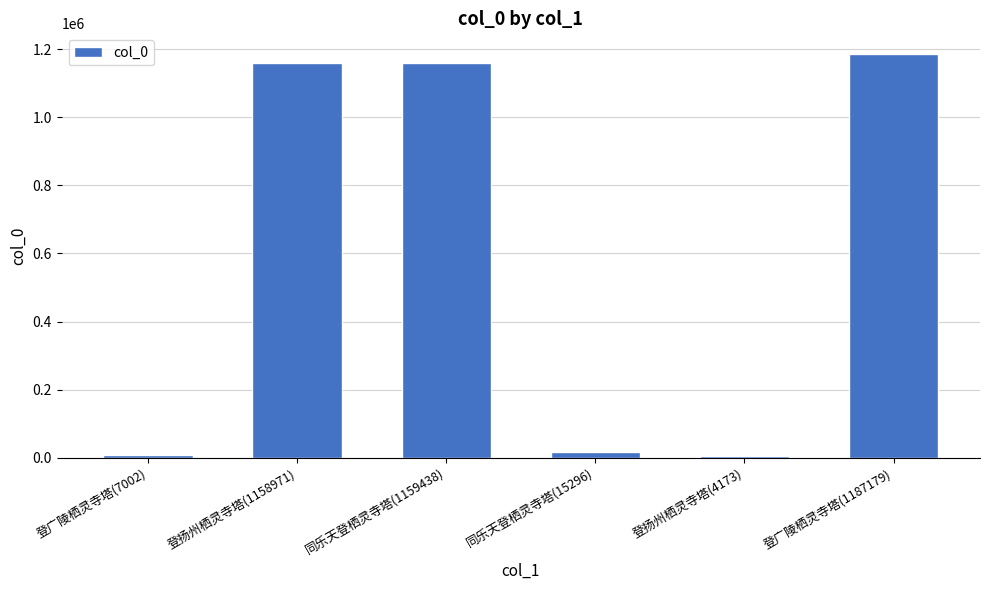

Does the chart contain stacked bars?

No